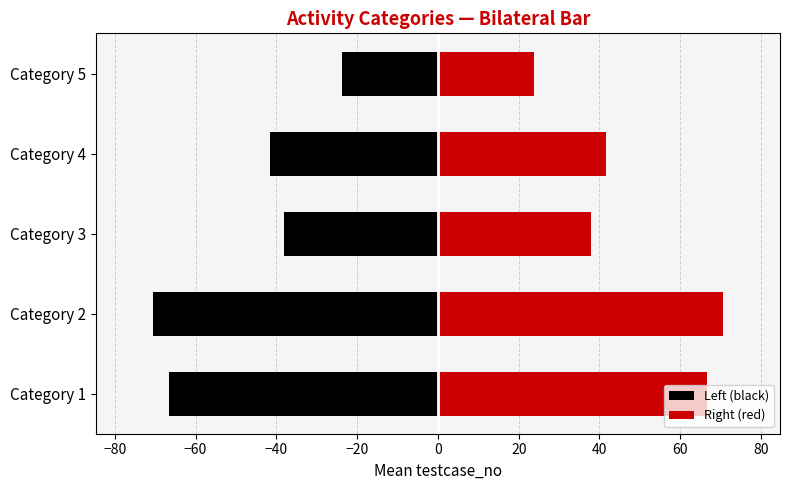

Reading right to left, extract all data points from this chart.

Left (black): 23.8	41.5	38.0	70.6	66.7
Right (red): 23.8	41.5	38.0	70.6	66.7